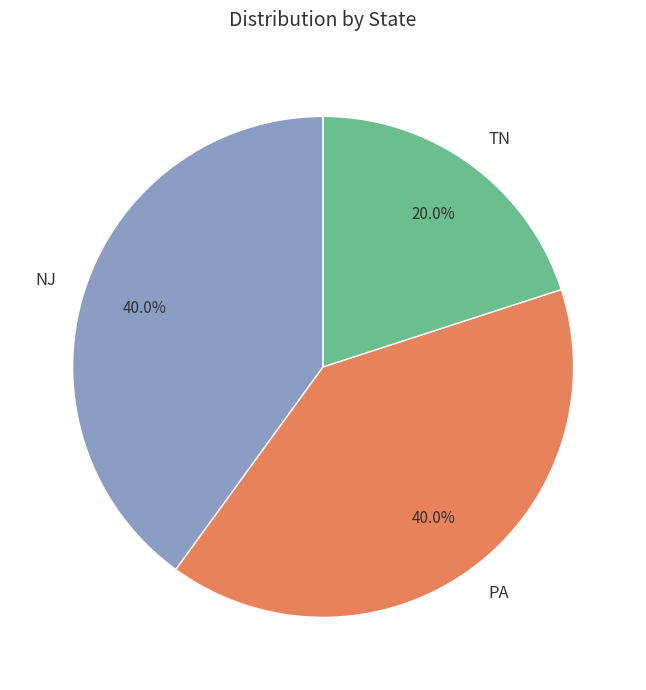

Is it true that NJ is 26% of the pie?

False